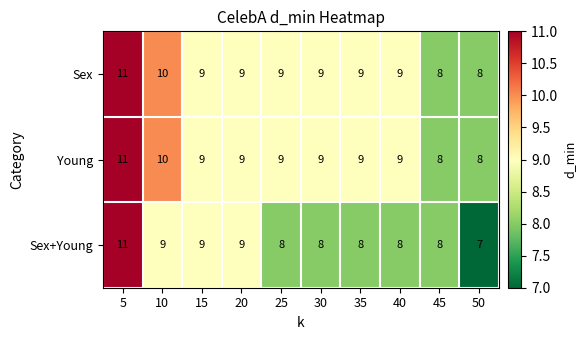

Which label corresponds to the largest value in the chart?

5